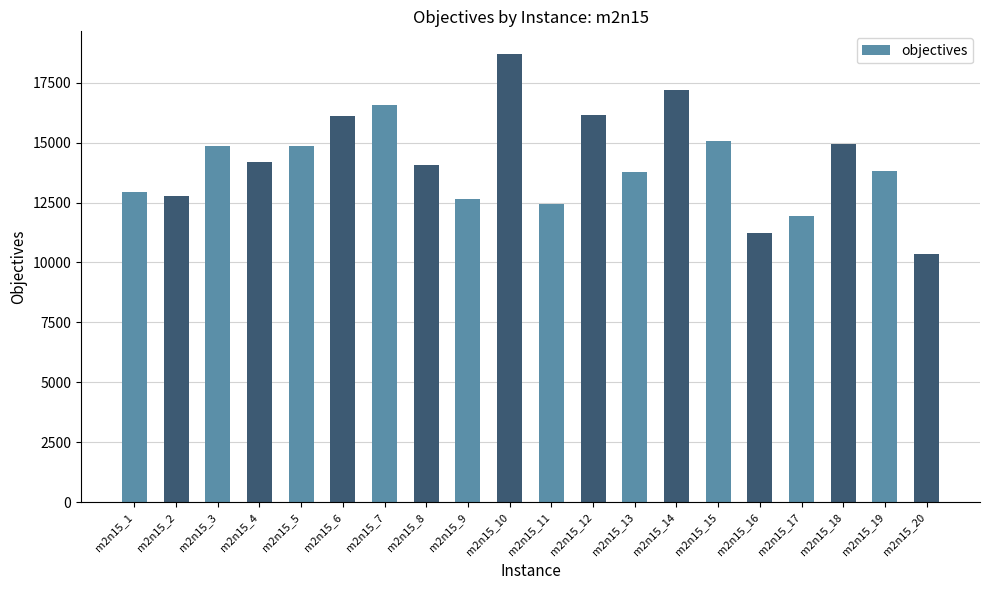

Which label corresponds to the smallest value in the chart?

m2n15_20